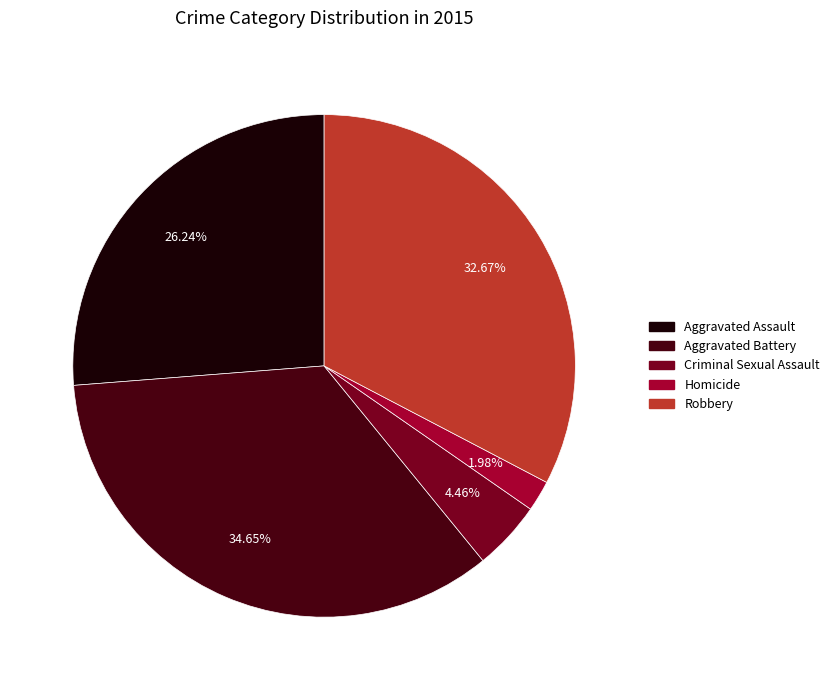

Which slice is the smallest?

Homicide